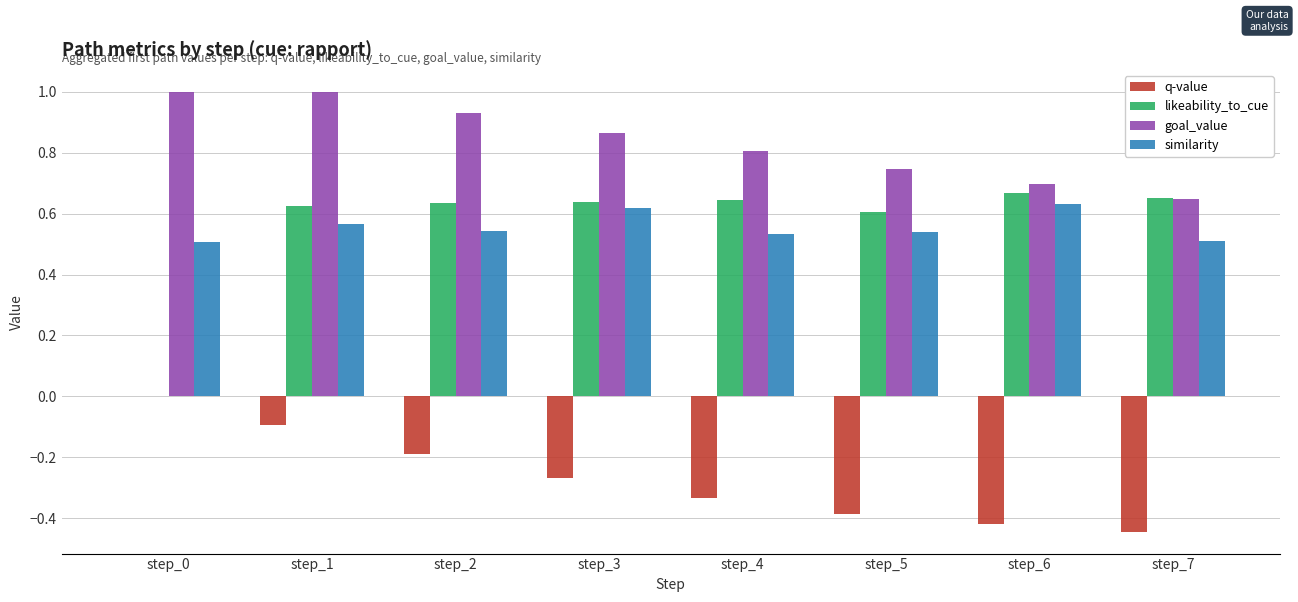

What is the greatest value displayed?

1.0